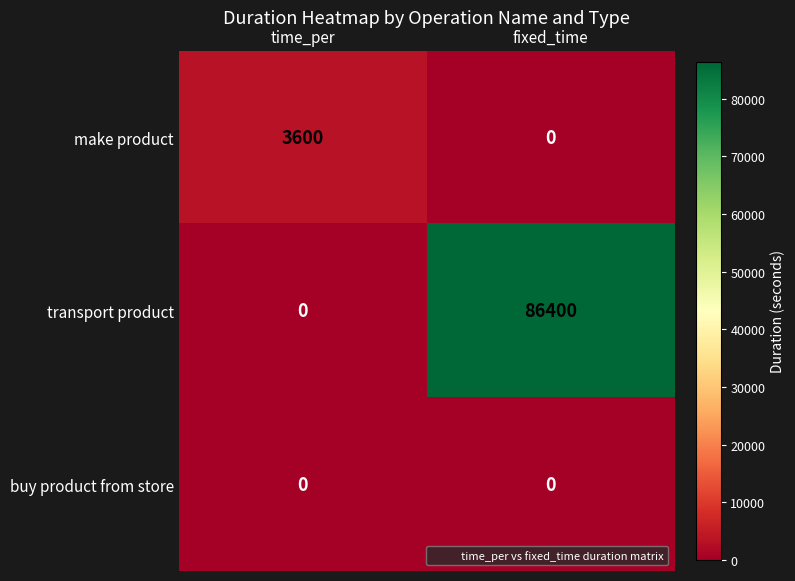

Reading left to right, list all the values displayed in this chart.

make product: time_per=3600	fixed_time=0
transport product: time_per=0	fixed_time=86400
buy product from store: time_per=0	fixed_time=0